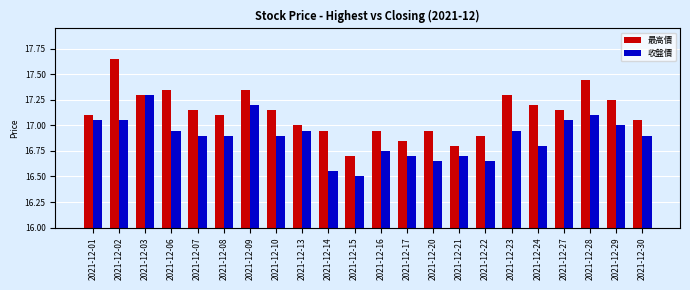

How many categories are shown in the chart?

22